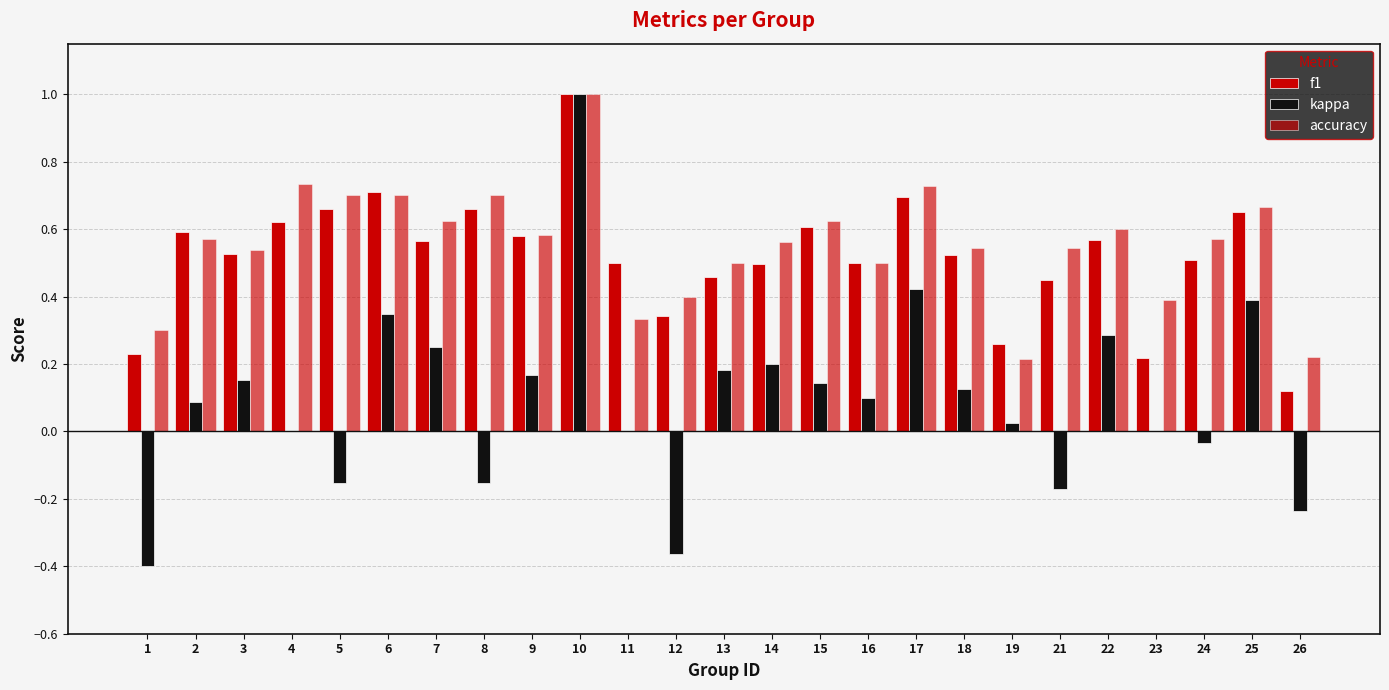

What is the approximate value of f1 at 24?

0.5